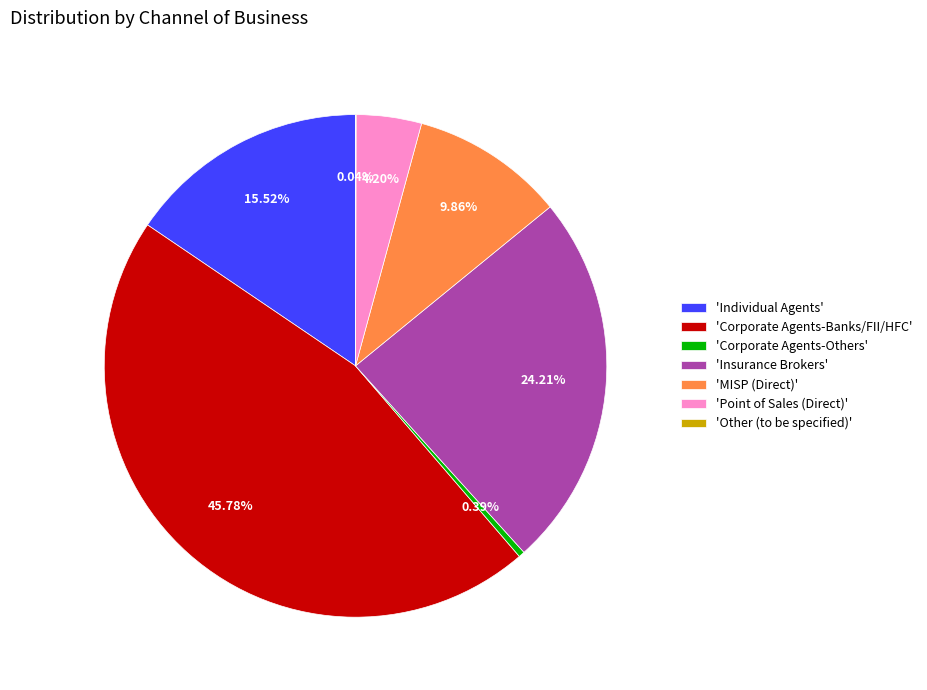

Does 'Corporate Agents-Banks/FII/HFC' account for over 50% of the chart?

No